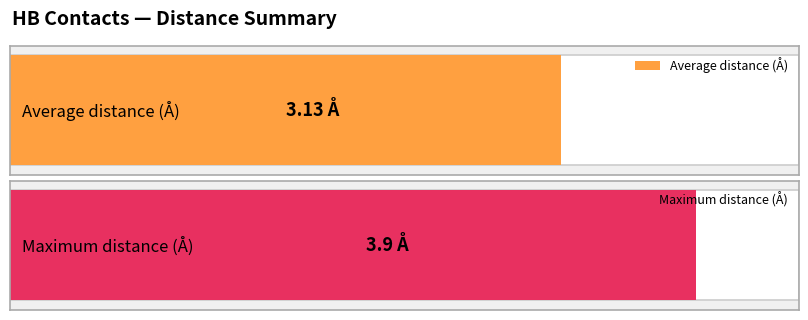

What is the maximum value shown in the chart?

3.9